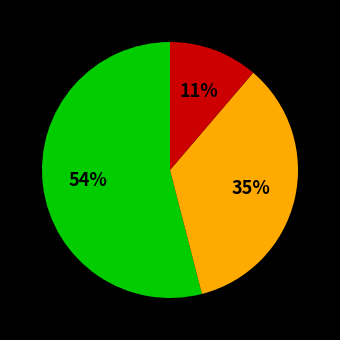

To the nearest percent, what is the difference between the largest and smallest slice percentages?

43%